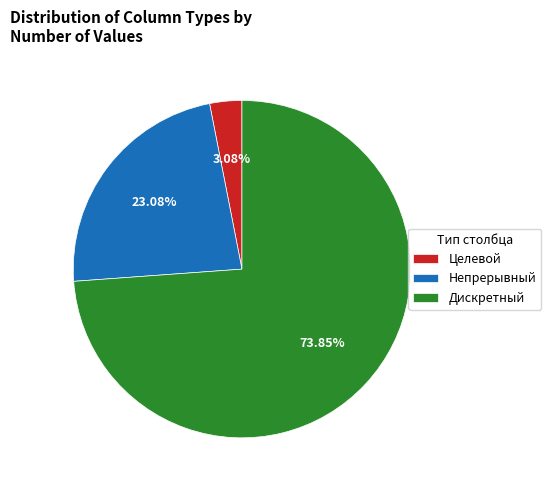

Is there any slice that represents more than half of the pie?

Yes